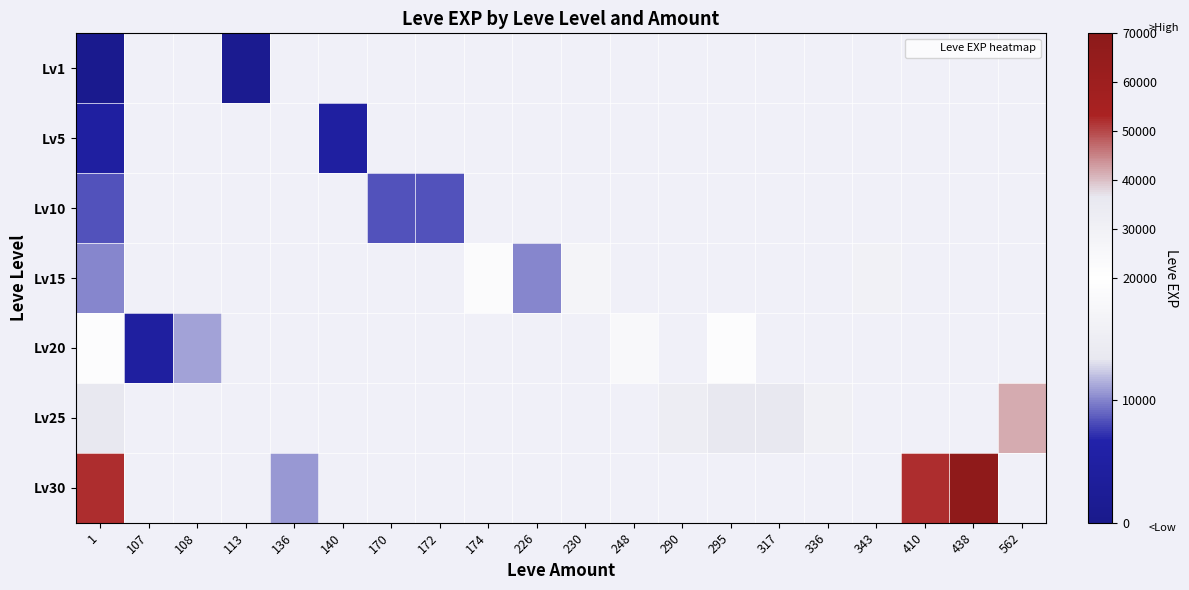

At 438, list the series in order from smallest to largest.

Lv1, Lv5, Lv10, Lv15, Lv20, Lv25, Lv30